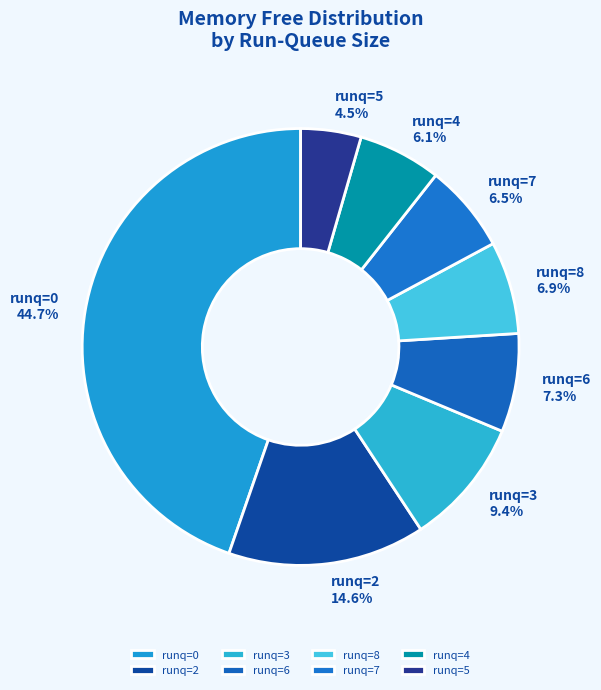

What is the total percentage of runq=6 and runq=7?

13.8%